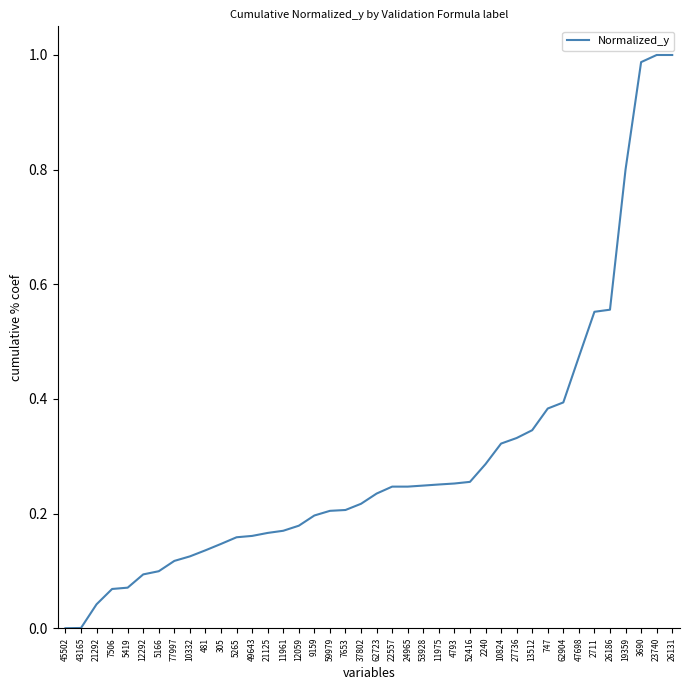

What position from the left is 53928?

24